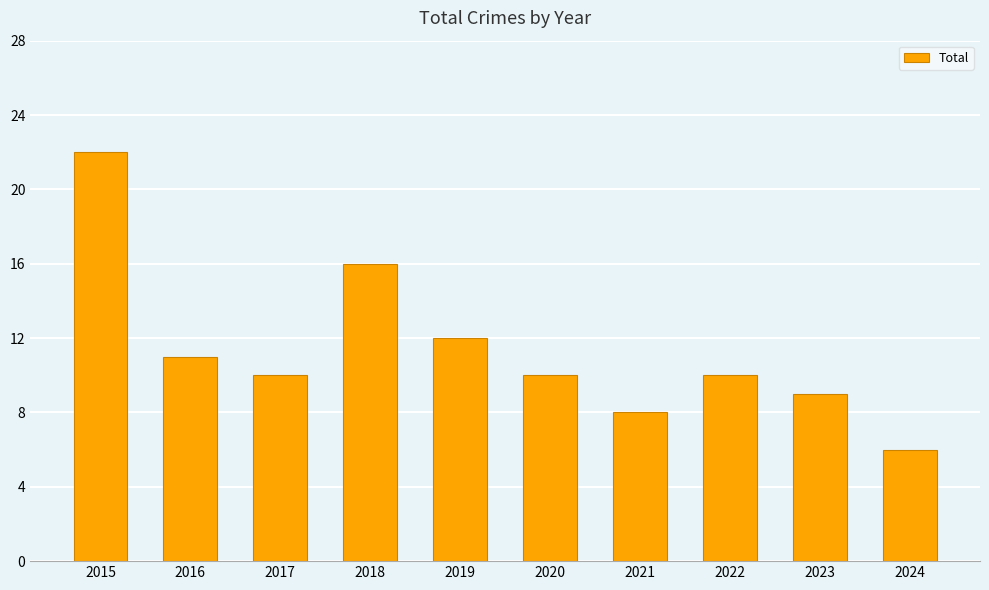

Reading right to left, list all the values displayed in this chart.

6	9	10	8	10	12	16	10	11	22